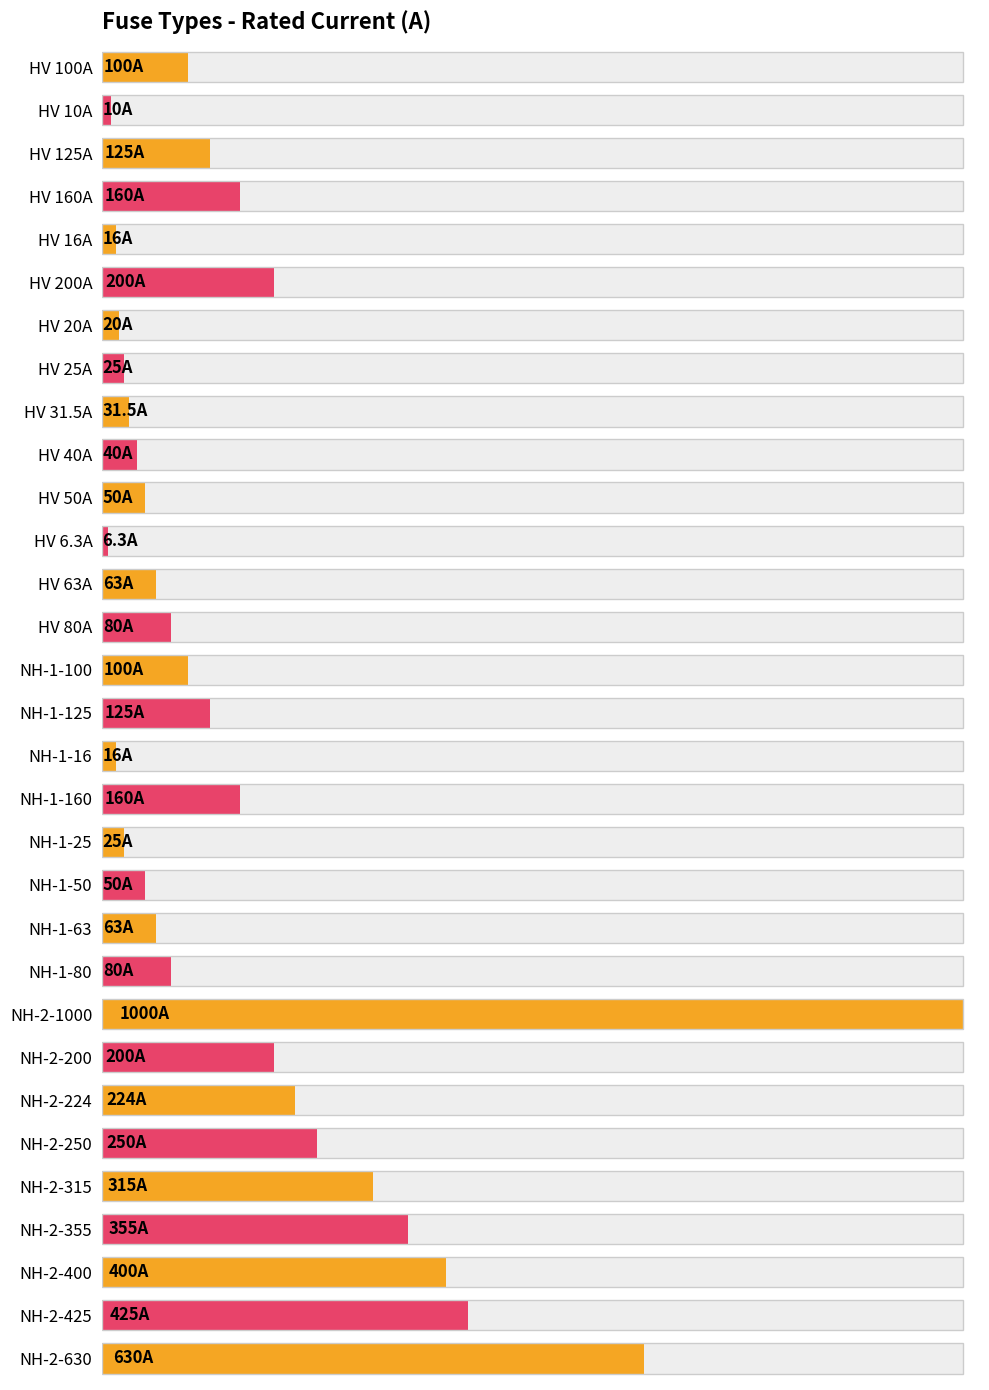

True or false: the data shows 80.0 at NH-1-80.

True